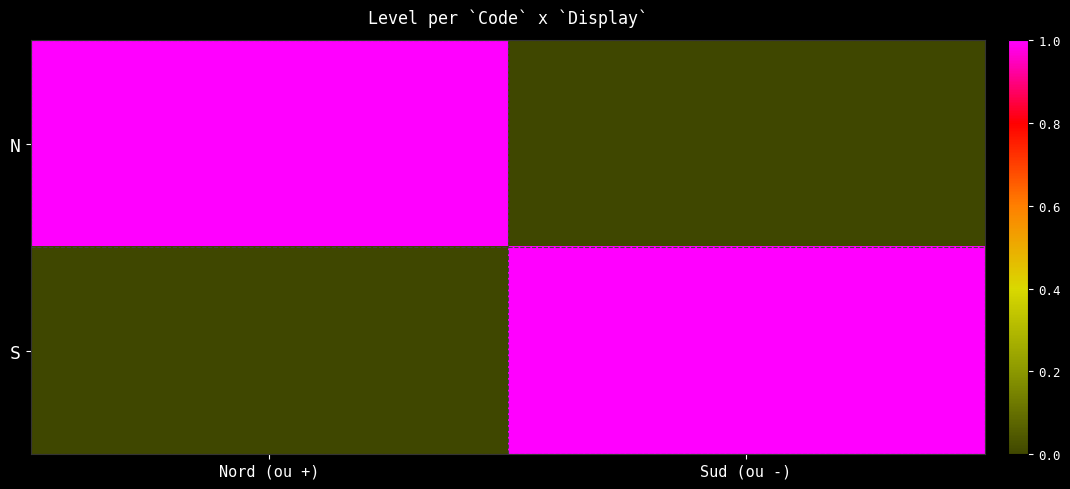

What is the total value across all series at Nord (ou +)?

1